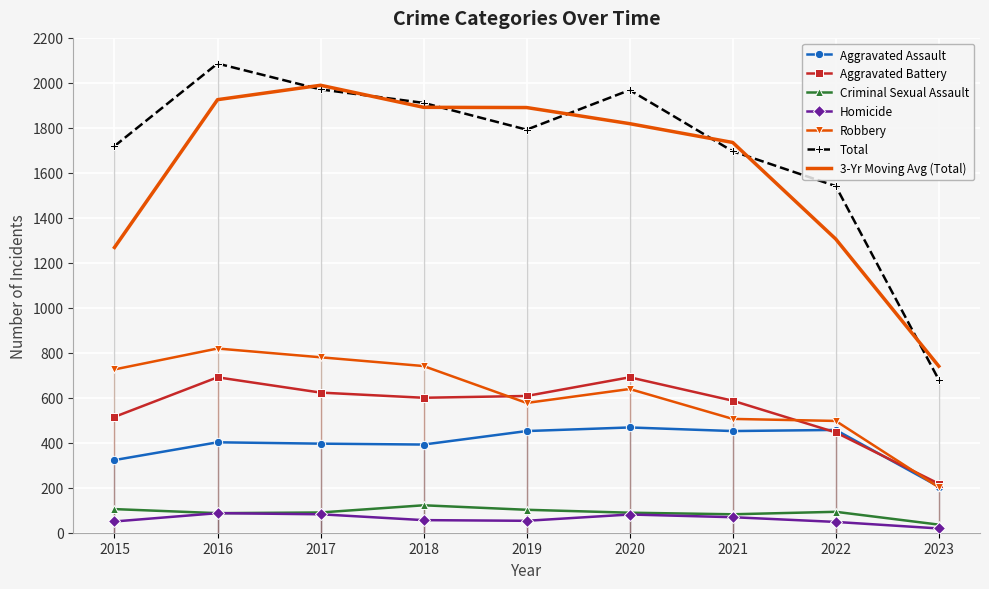

Is it true that Criminal Sexual Assault equals 26 at 2016?

False